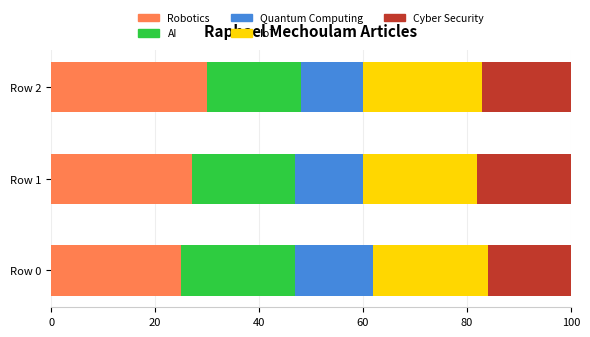

What is the total value across all series at Row 0?

100